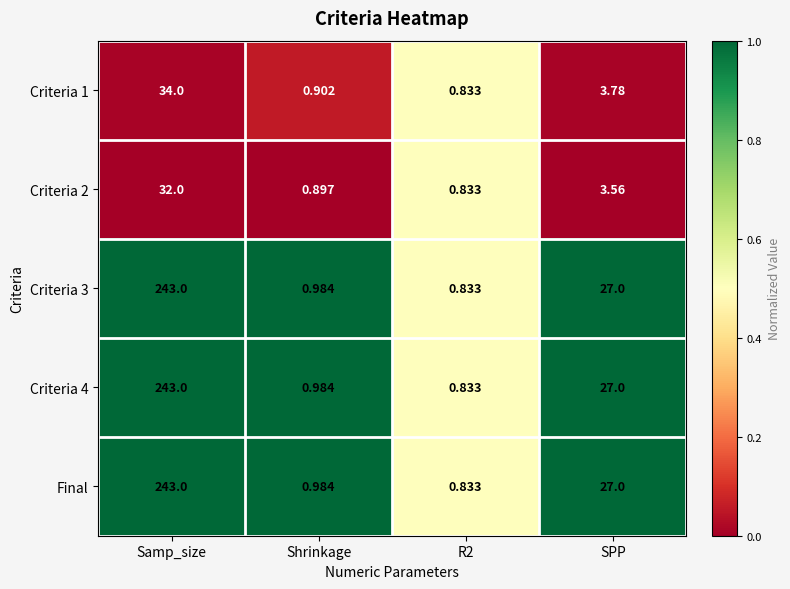

At which label is Criteria 1 closest to 17?

SPP